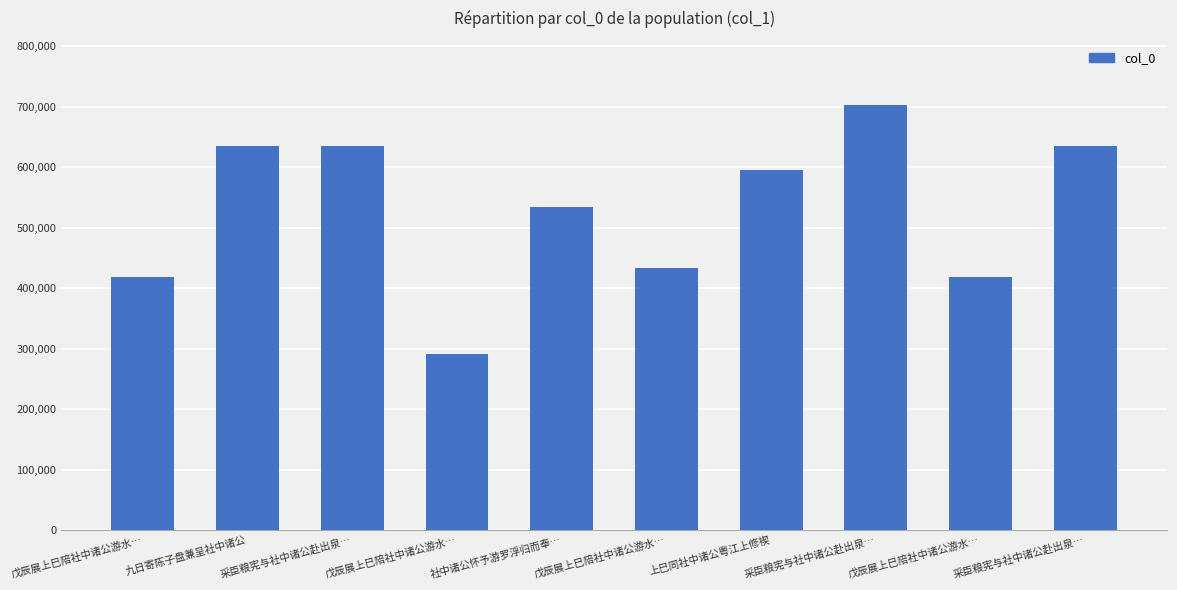

How many bars are there in total?

10